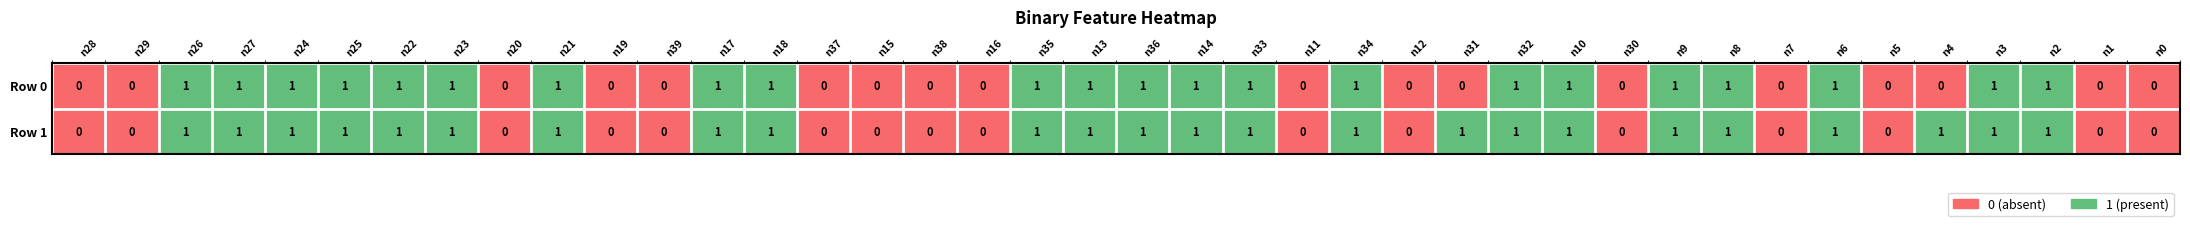

How many distinct data groups are displayed?

2